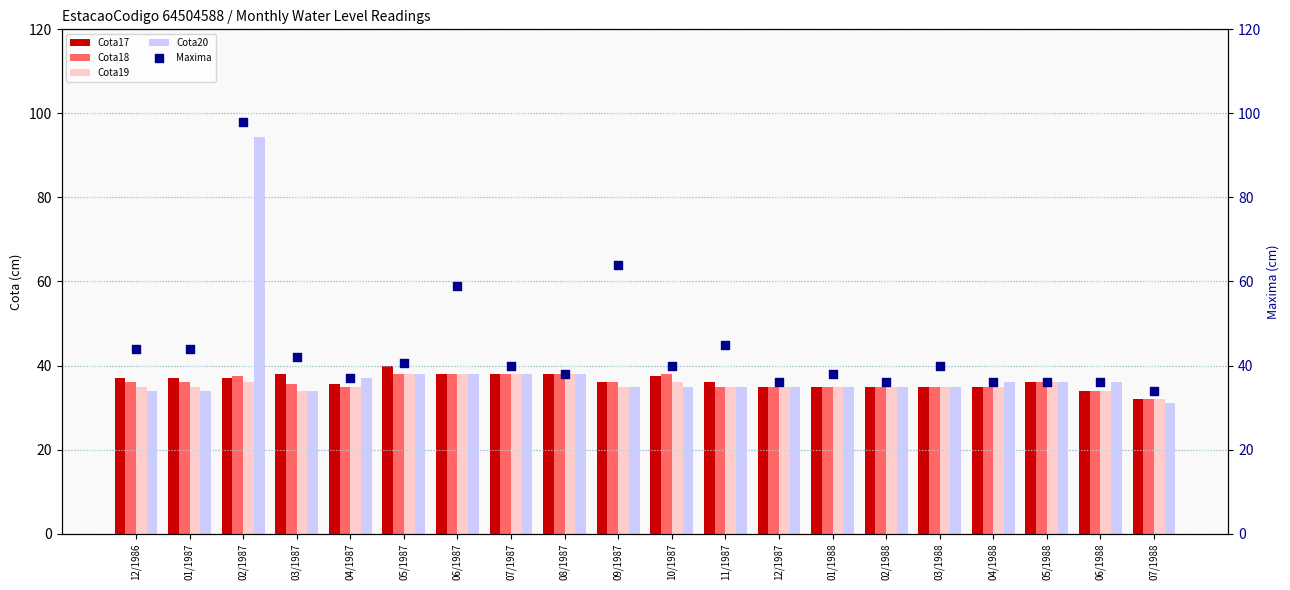

What is the total value across all series at 05/1987?

194.7